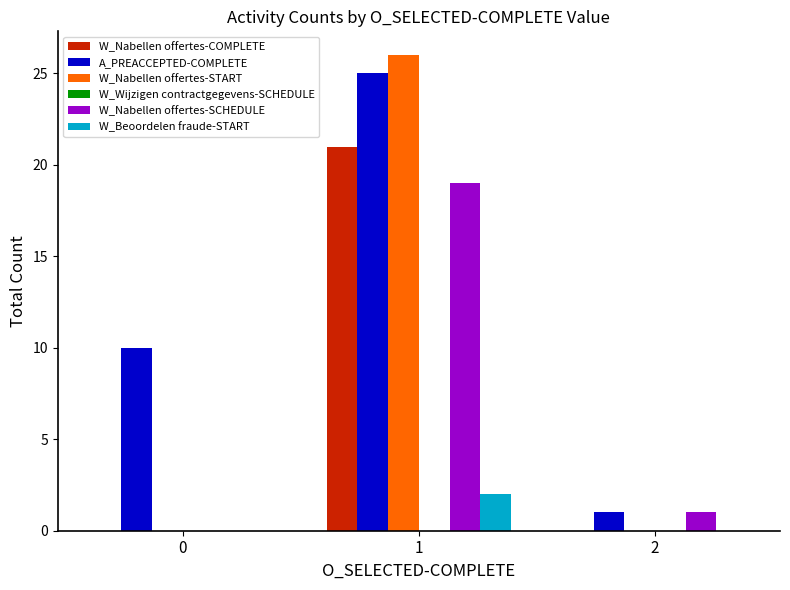

Reading right to left, list all the values displayed in this chart.

W_Nabellen offertes-COMPLETE: 2=0	1=21	0=0
A_PREACCEPTED-COMPLETE: 2=1	1=25	0=10
W_Nabellen offertes-START: 2=0	1=26	0=0
W_Nabellen offertes-SCHEDULE: 2=1	1=19	0=0
W_Beoordelen fraude-START: 2=0	1=2	0=0